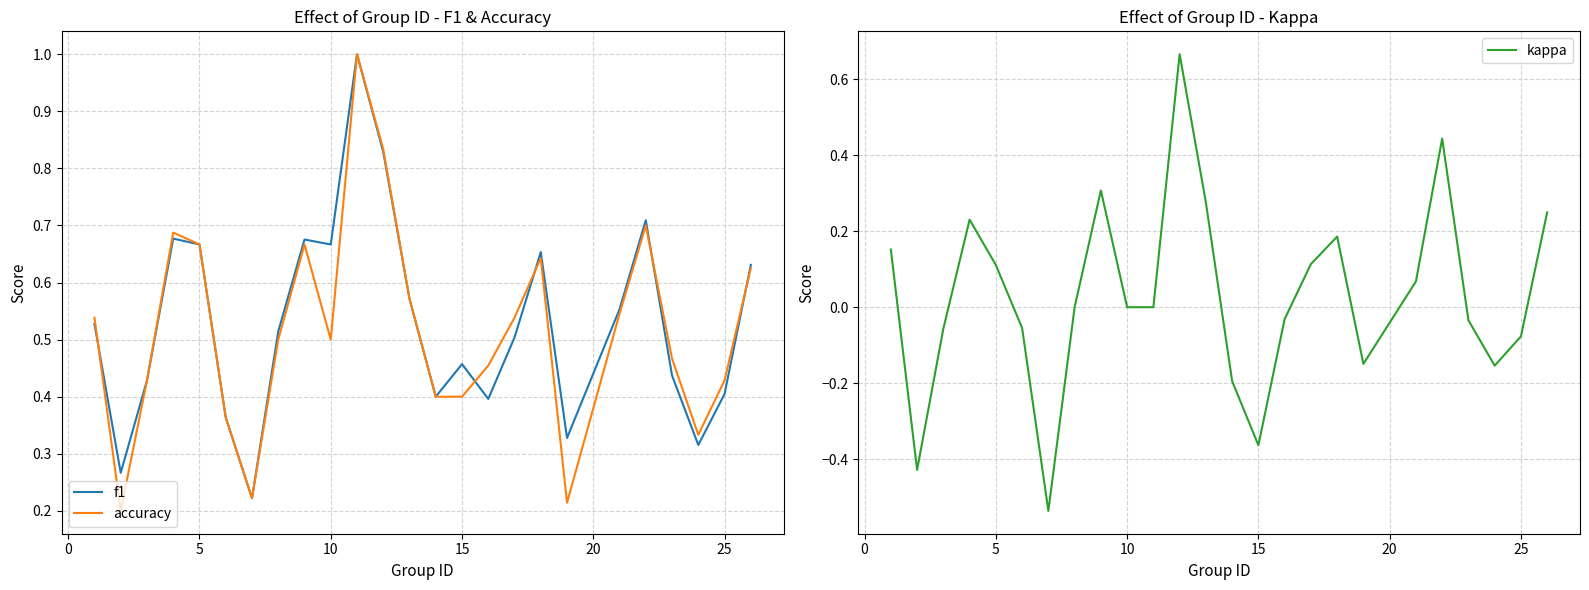

What is the highest value of the accuracy series?

1.0